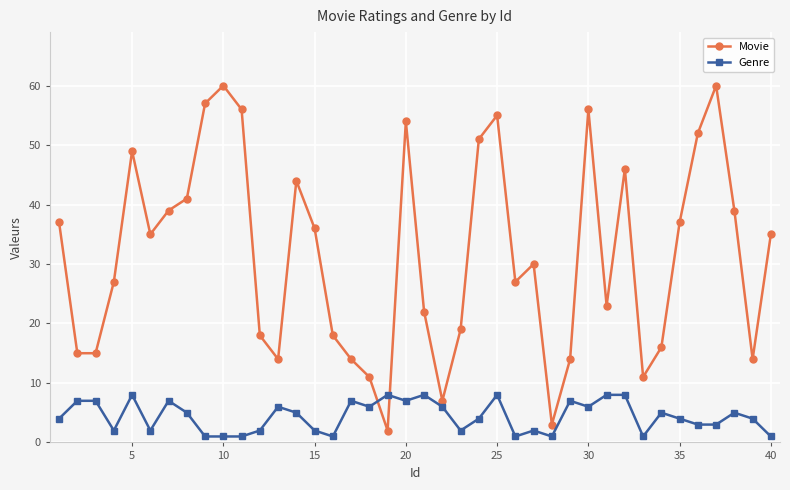

Which series has the largest total across all categories?

Movie